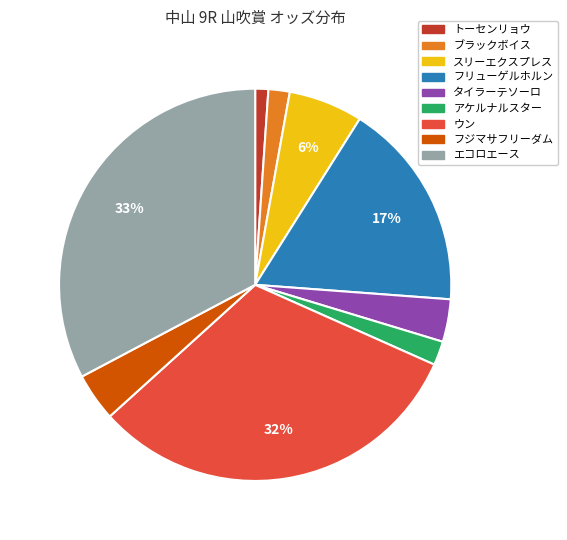

What is the smallest slice in the pie chart?

トーセンリョウ